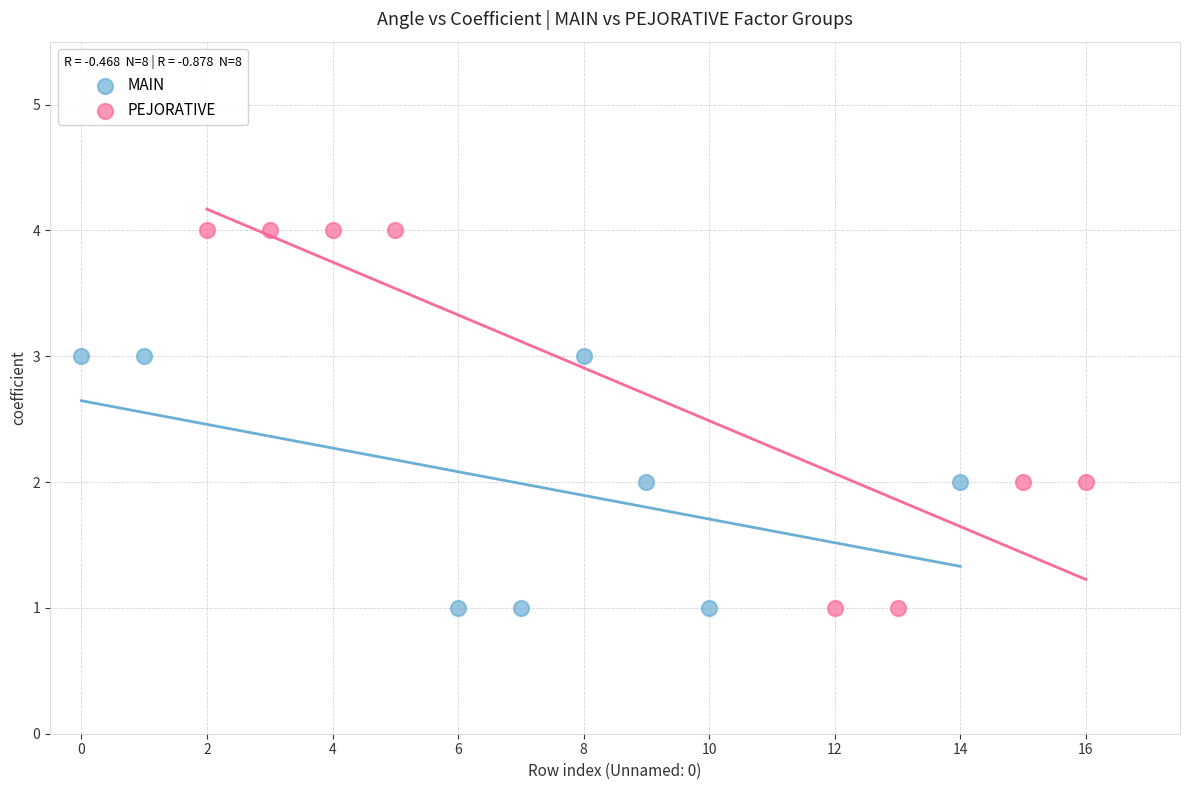

Which series has the largest Y range (max minus min)?

PEJORATIVE